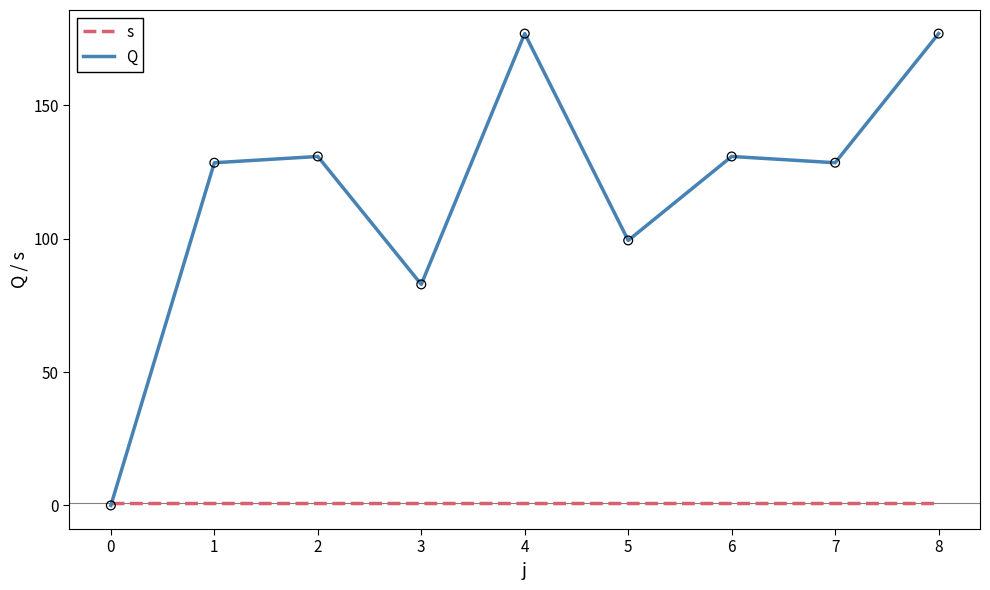

At how many categories does at least one series exceed 29?

8